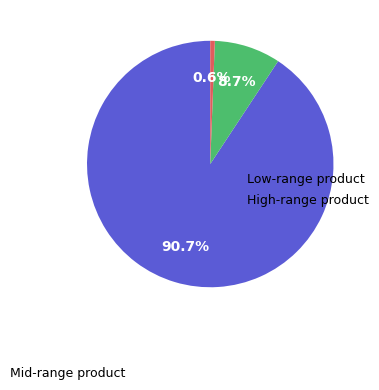

Does any single category account for the majority?

Yes